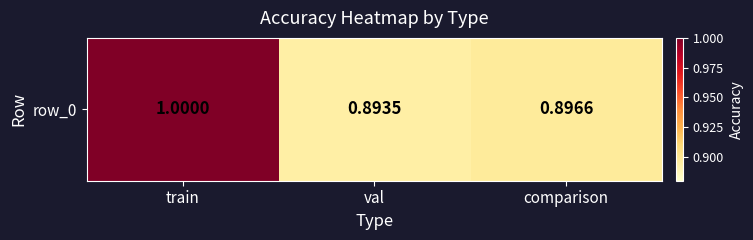

Rank the categories by value from highest to lowest.

train, comparison, val